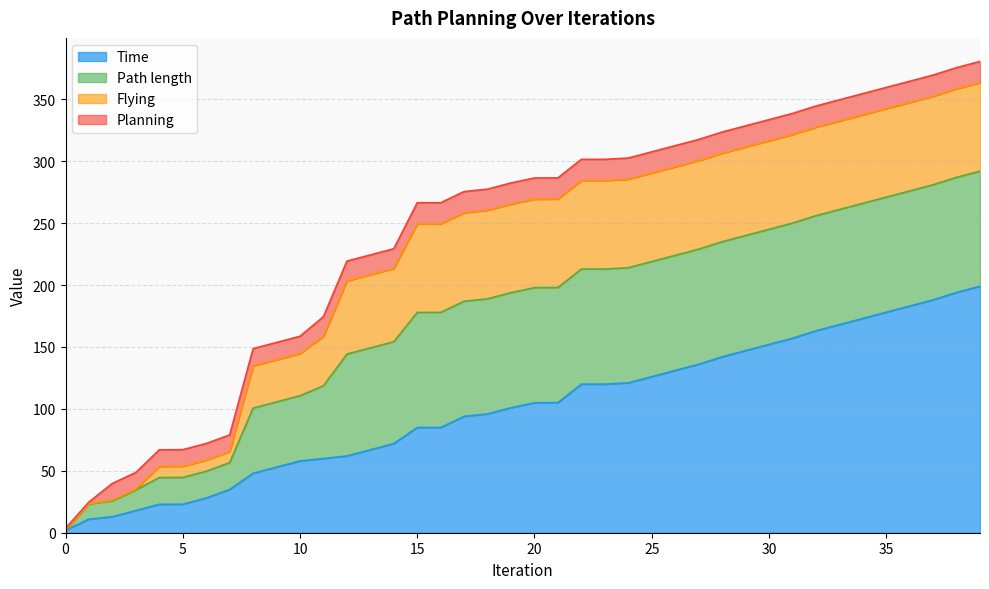

Which series ends up on top after the final intersection of Planning and Flying?

Flying